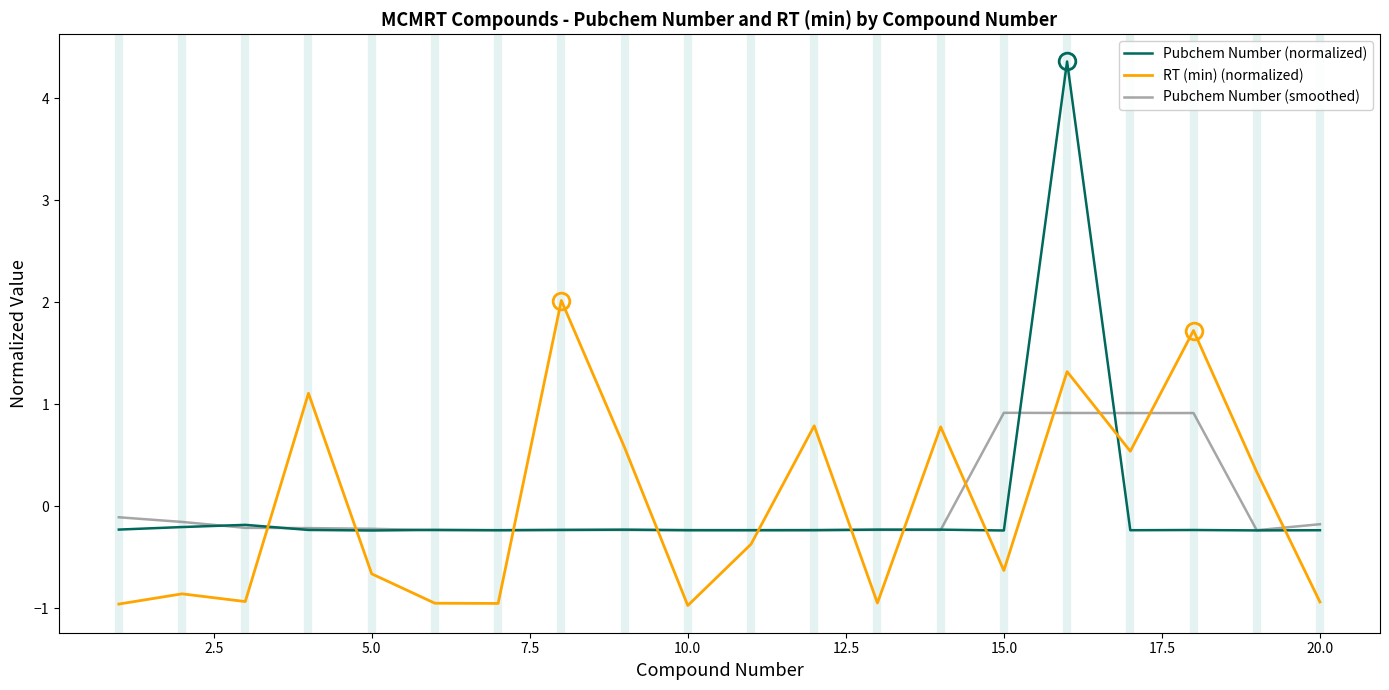

Rank the series by their maximum value, from lowest to highest.

Pubchem Number (smoothed), RT (min) (normalized), Pubchem Number (normalized)